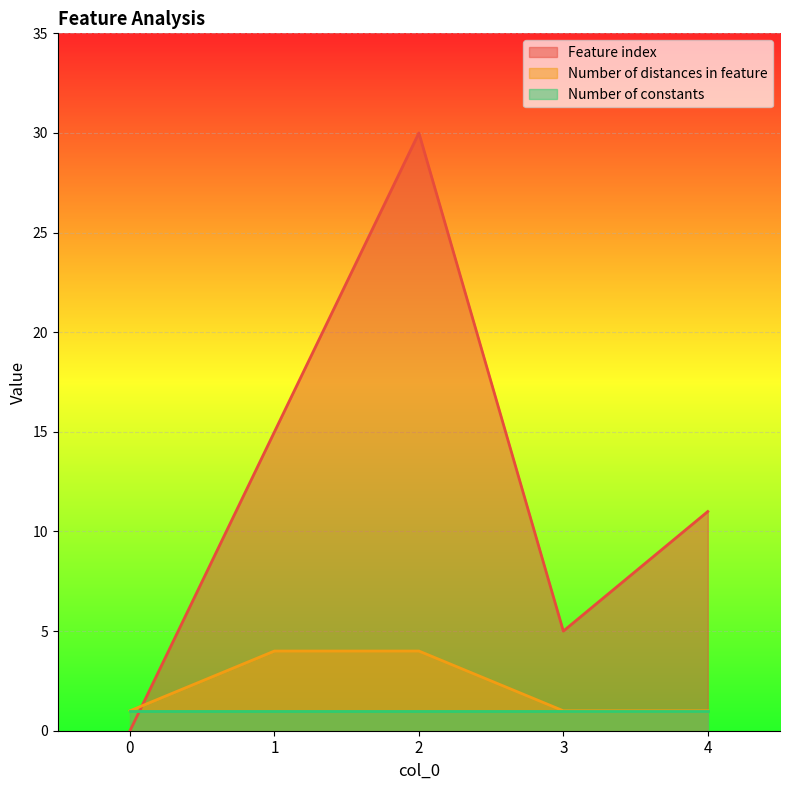

After their last crossing, which series has the higher values: Number of distances in feature or Feature index?

Feature index